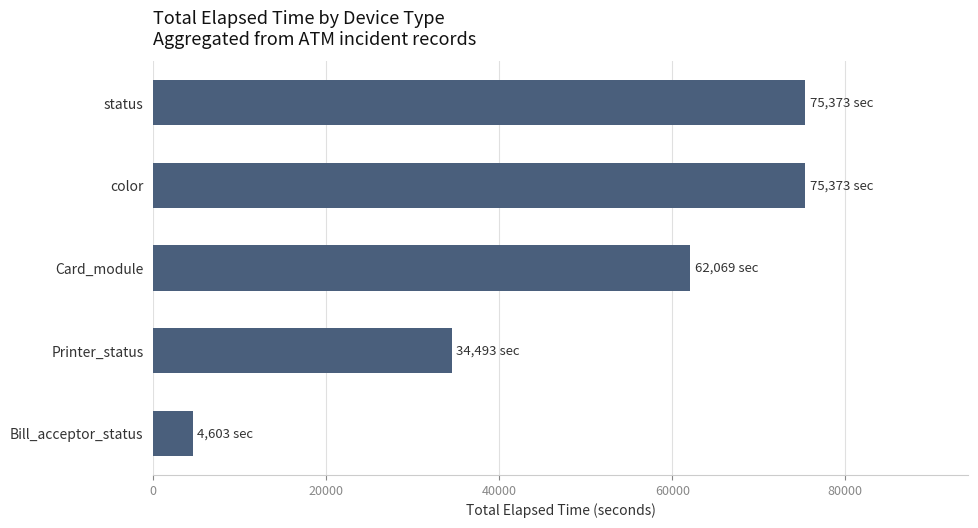

What is the ratio of the value at status to the value at Printer_status?

2.2